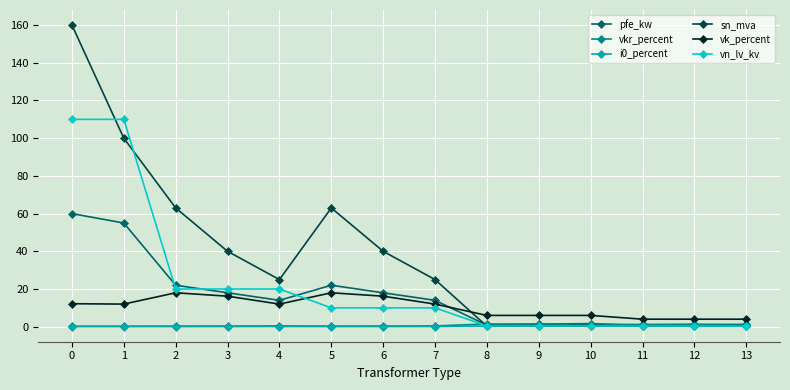

Where do pfe_kw and vk_percent first cross each other?

7 and 8